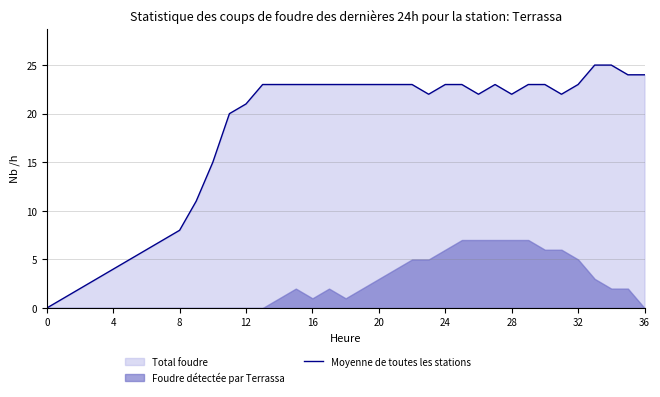

The value of Moyenne de toutes les stations at 0 is -8. True or false?

False